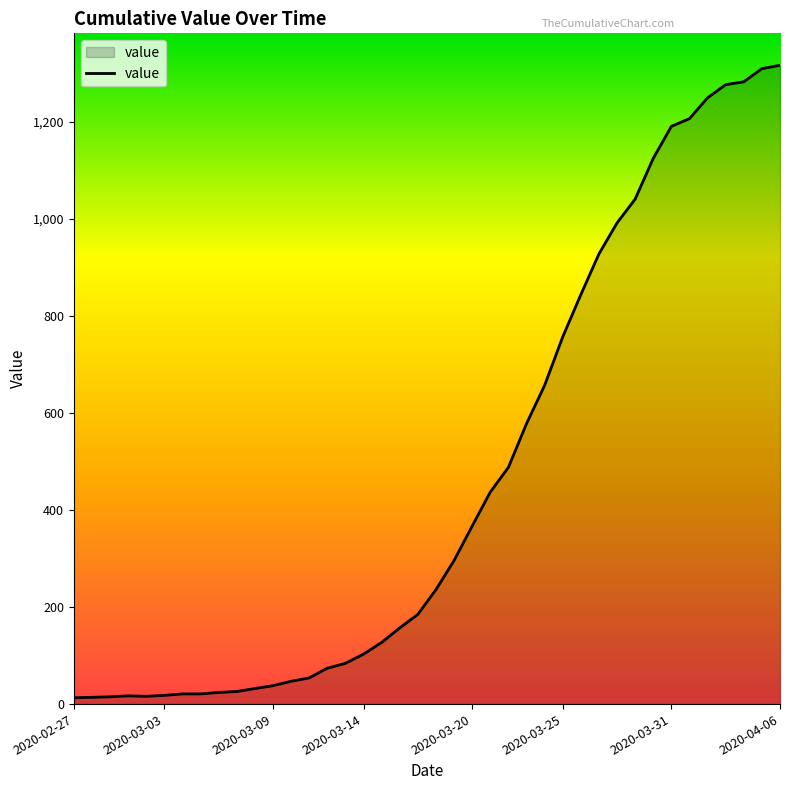

What is the difference between the maximum and minimum values?

1304